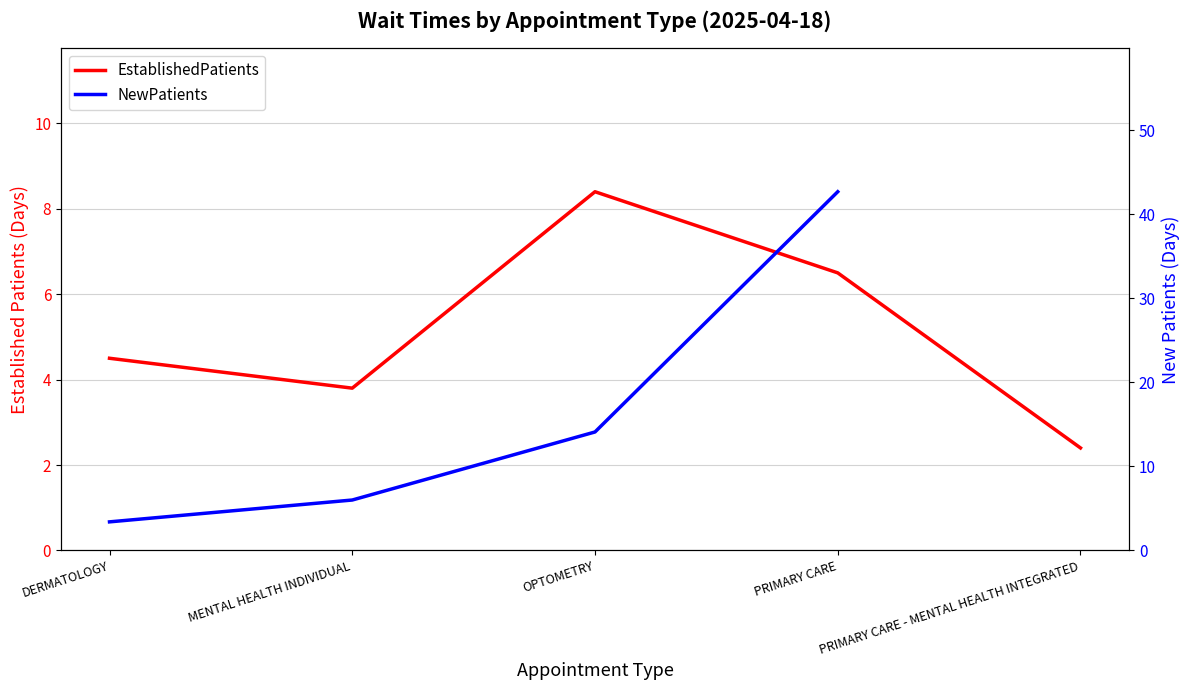

What is the ratio of the value at OPTOMETRY to the value at MENTAL HEALTH INDIVIDUAL?

2.2